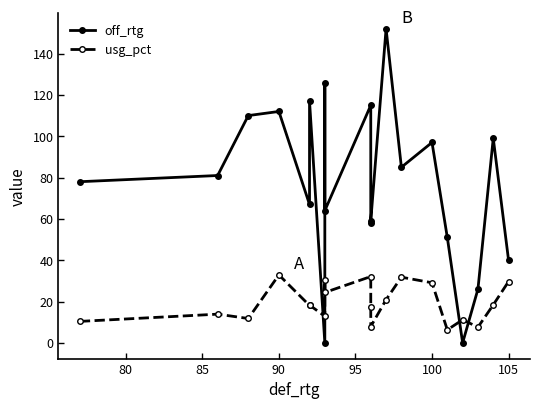

Which series ends up on top after the final intersection of usg_pct and off_rtg?

off_rtg